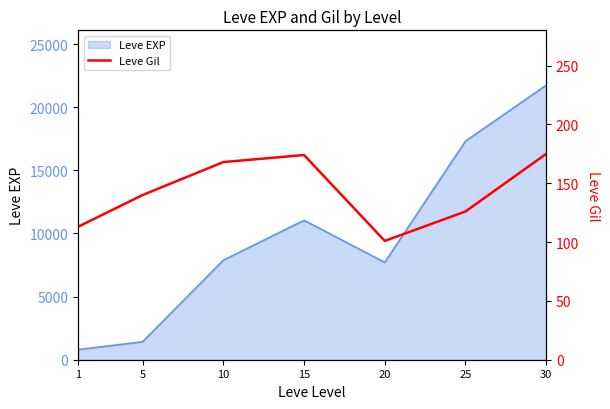

The chart shows a value of 140 at 5. True or false?

True